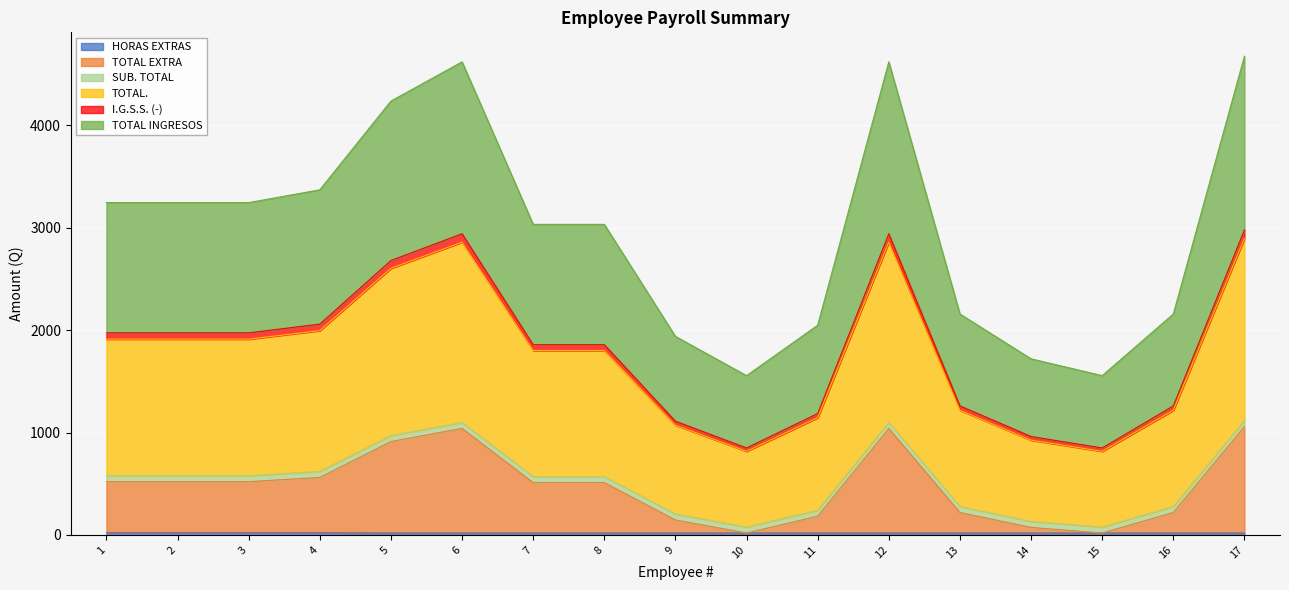

What is the value of the TOTAL INGRESOS point at the 10th from the left?

815.9